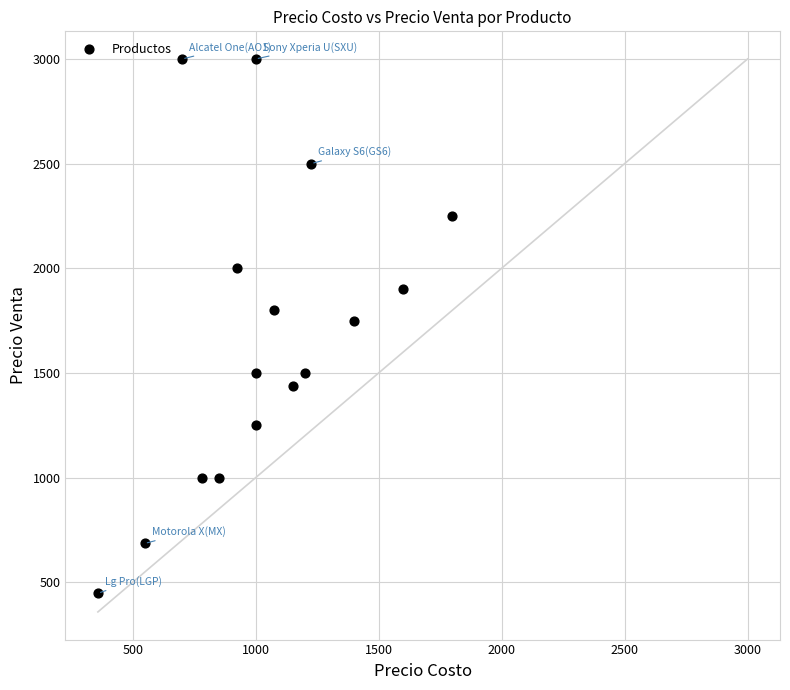

What is the range of X values (max minus min)?

1442.0